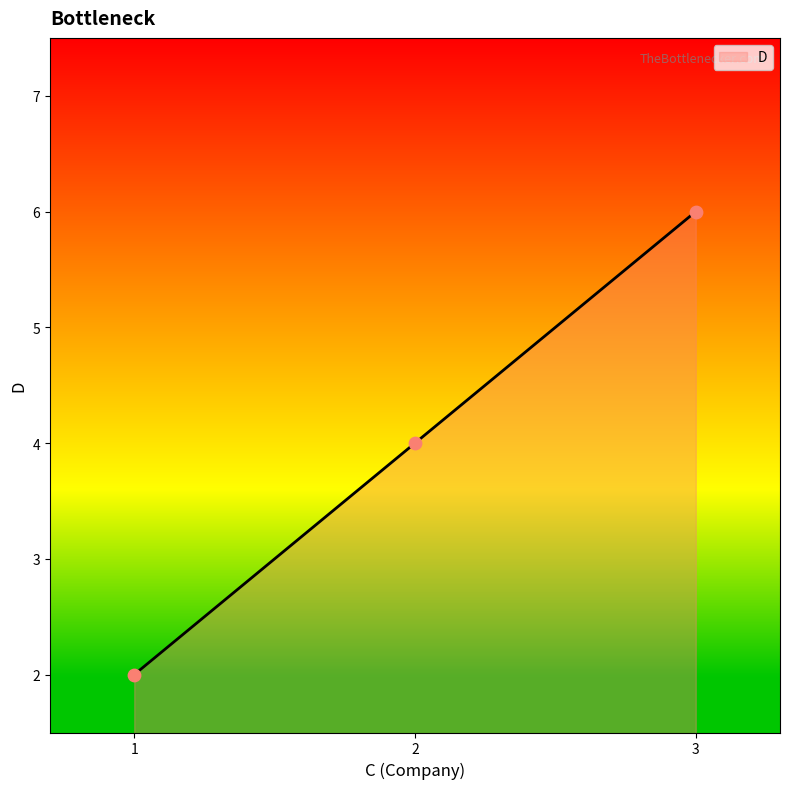

What is the ratio of the value at 1 to the value at 3?

0.3